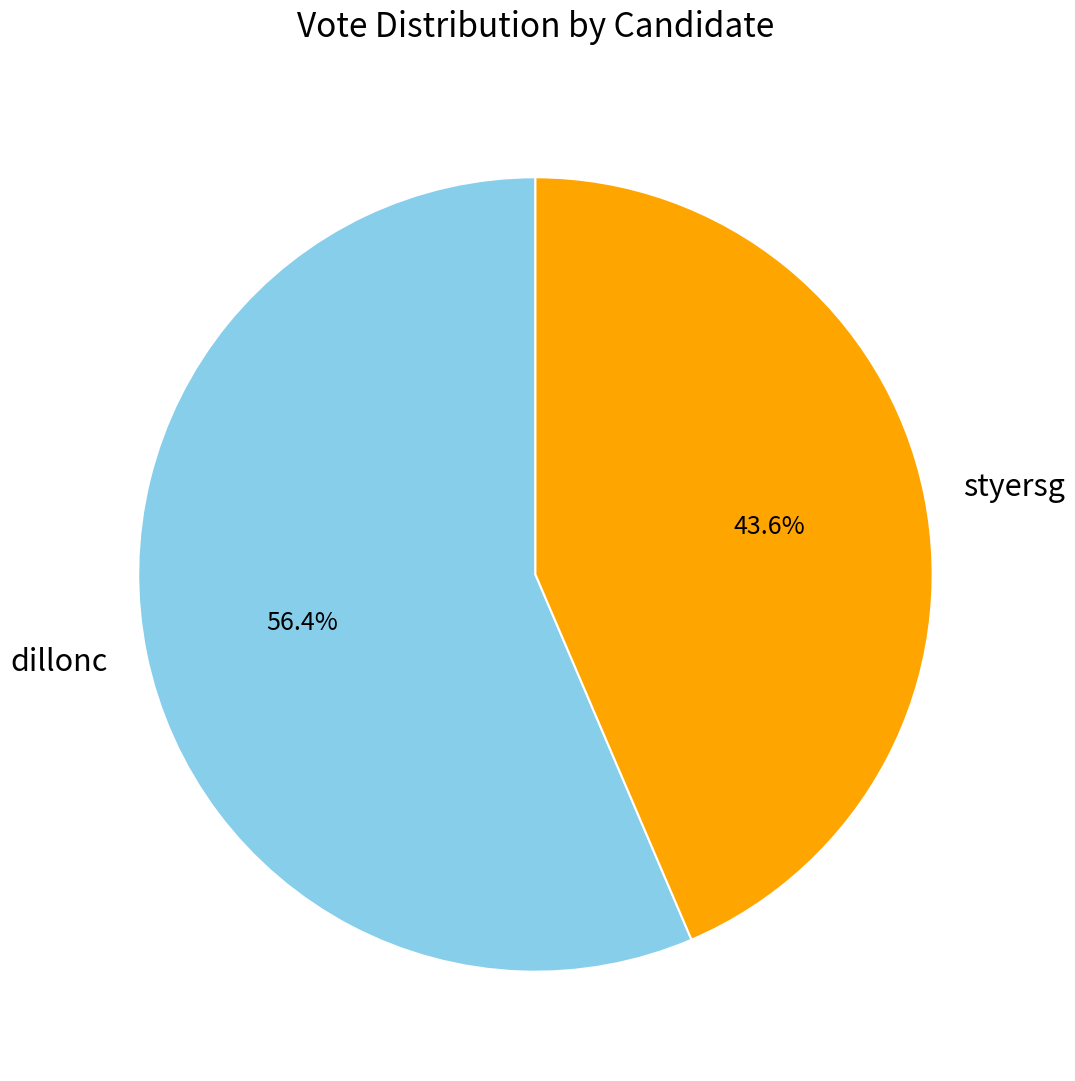

Between styersg and dillonc, which is larger?

dillonc